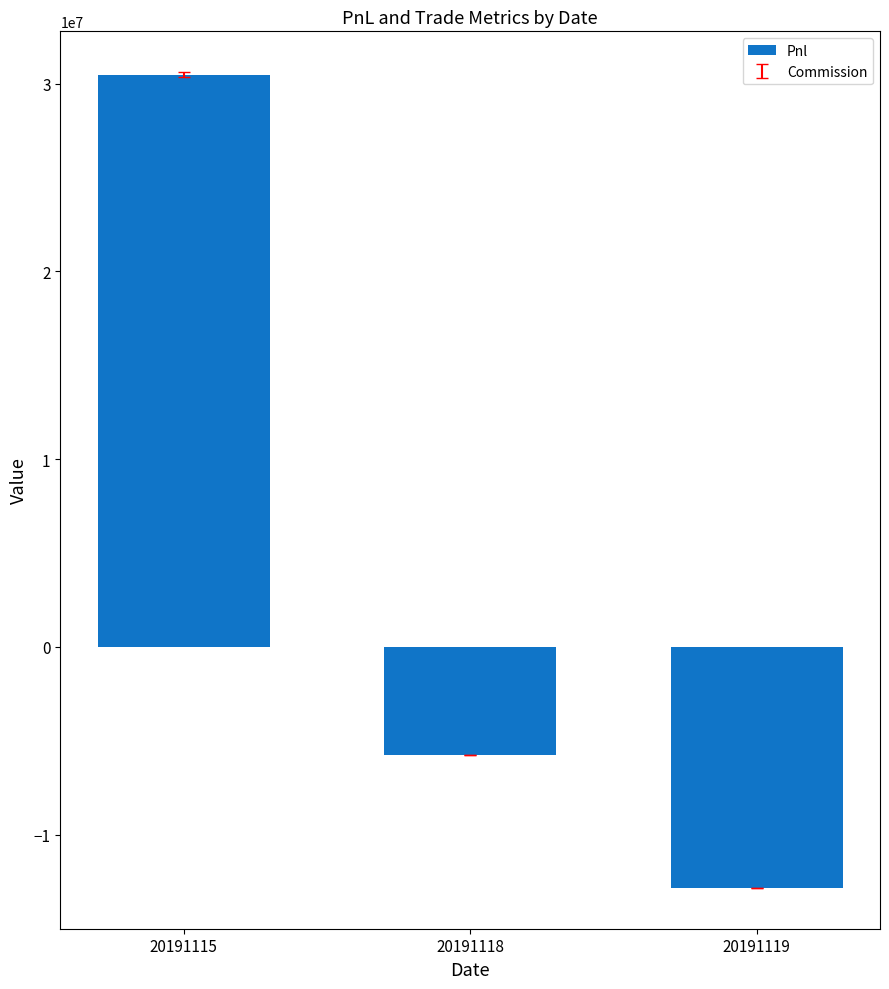

How many positive values are there?

1